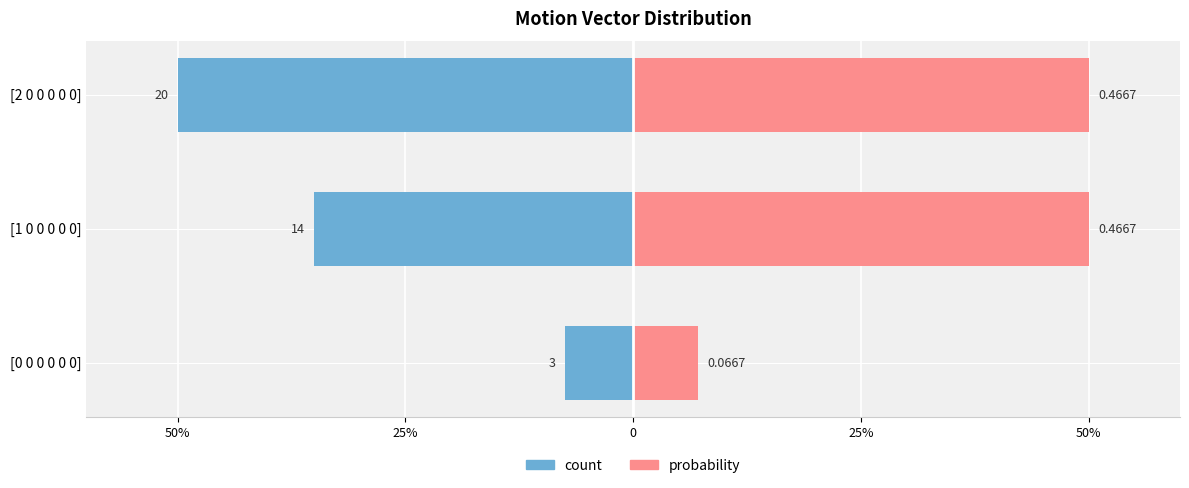

Does the chart contain stacked bars?

No